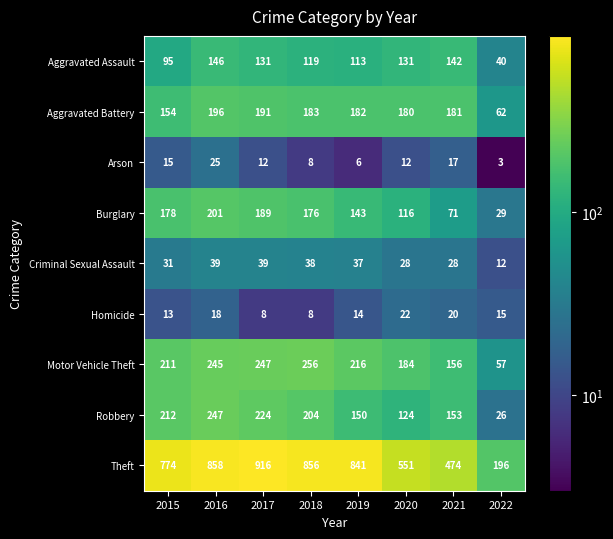

Which series has the largest total across all categories?

Theft